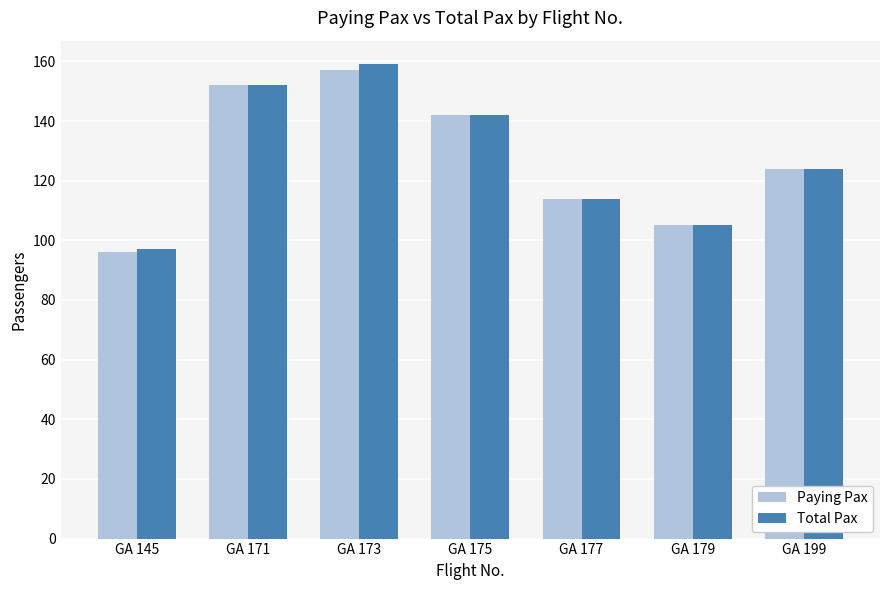

At which category is the sum across all series the highest?

GA 173